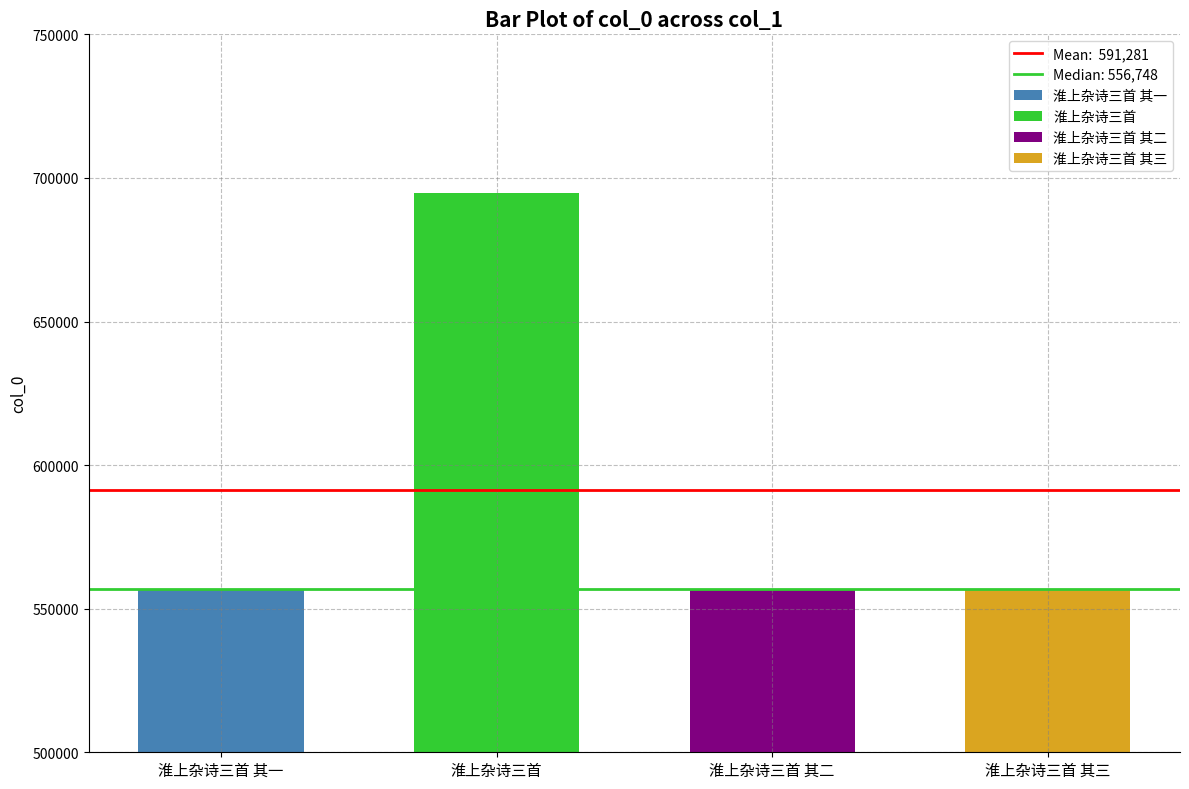

Where does the data first go above 556748?

淮上杂诗三首